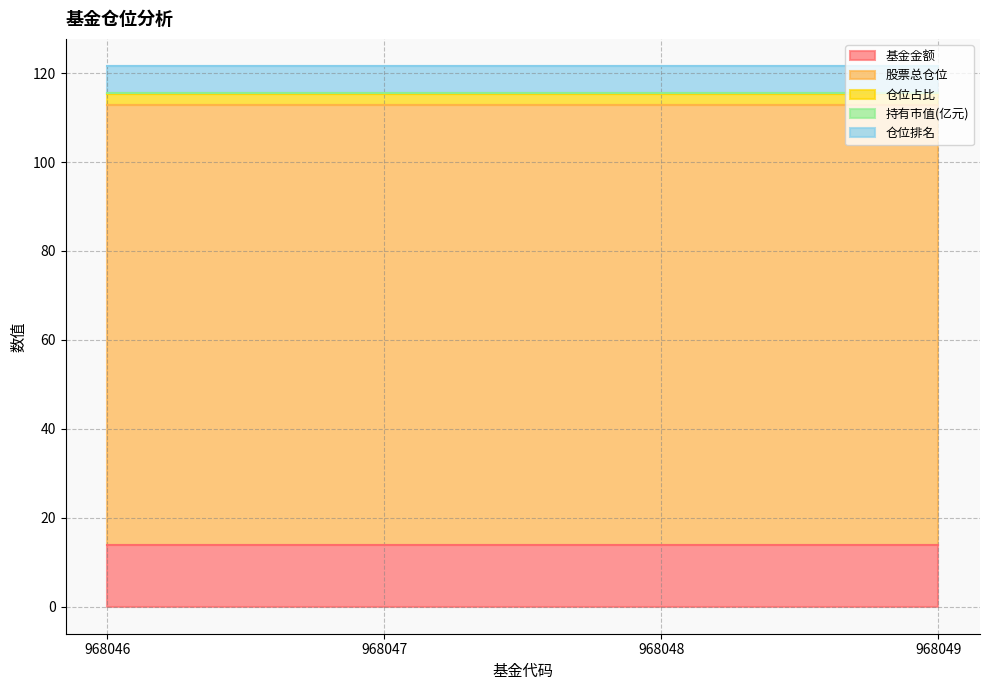

Rank the series at 968048 from highest to lowest value.

股票总仓位, 基金金额, 仓位排名, 仓位占比, 持有市值(亿元)